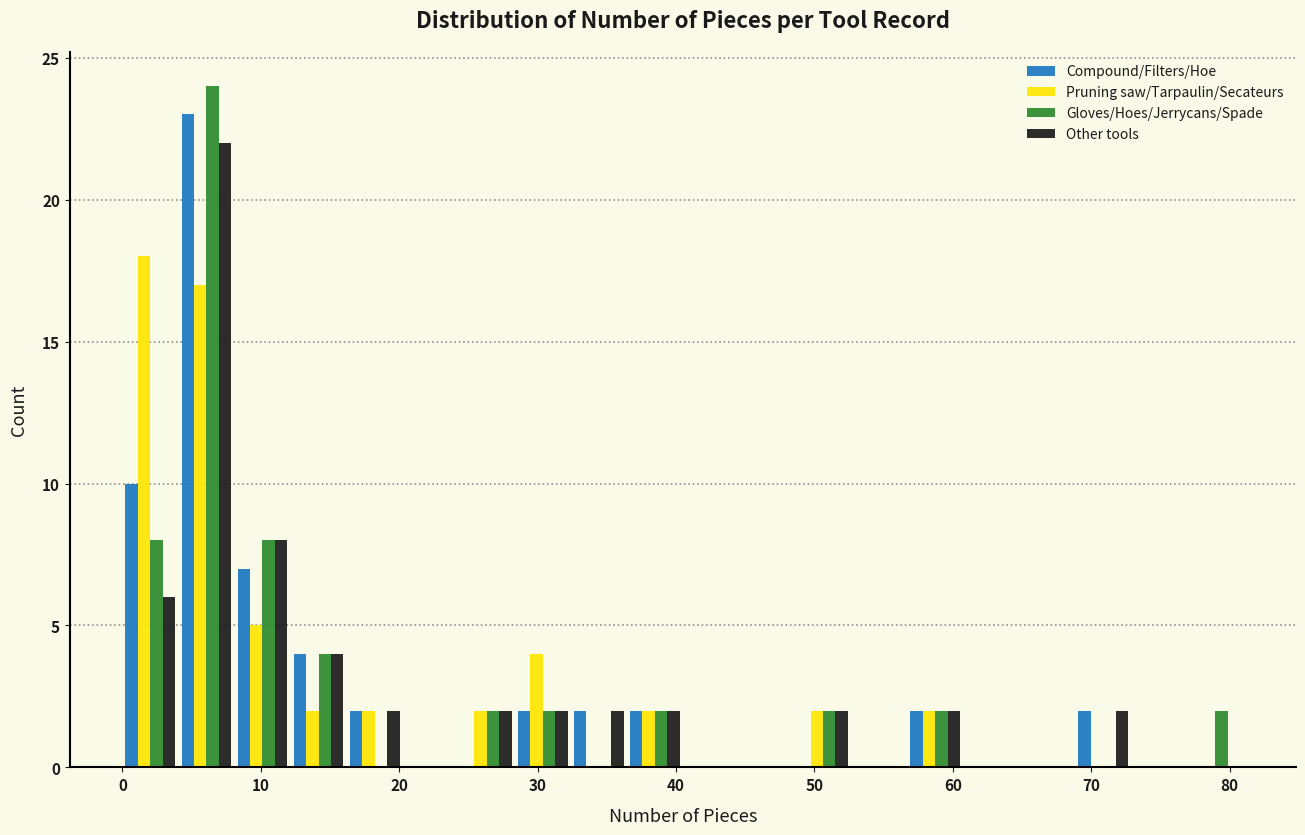

In the Pruning saw/Tarpaulin/Secateurs series, which range on the x-axis has the tallest bar?

0 to 4